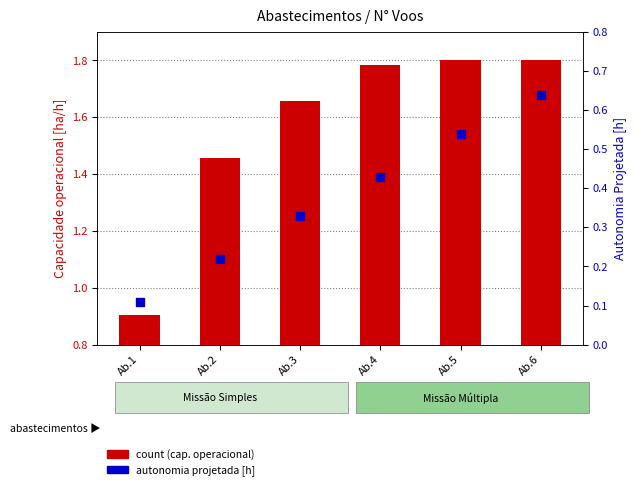

Which series contains the highest Y value?

Capacidade operacional [ha/h]